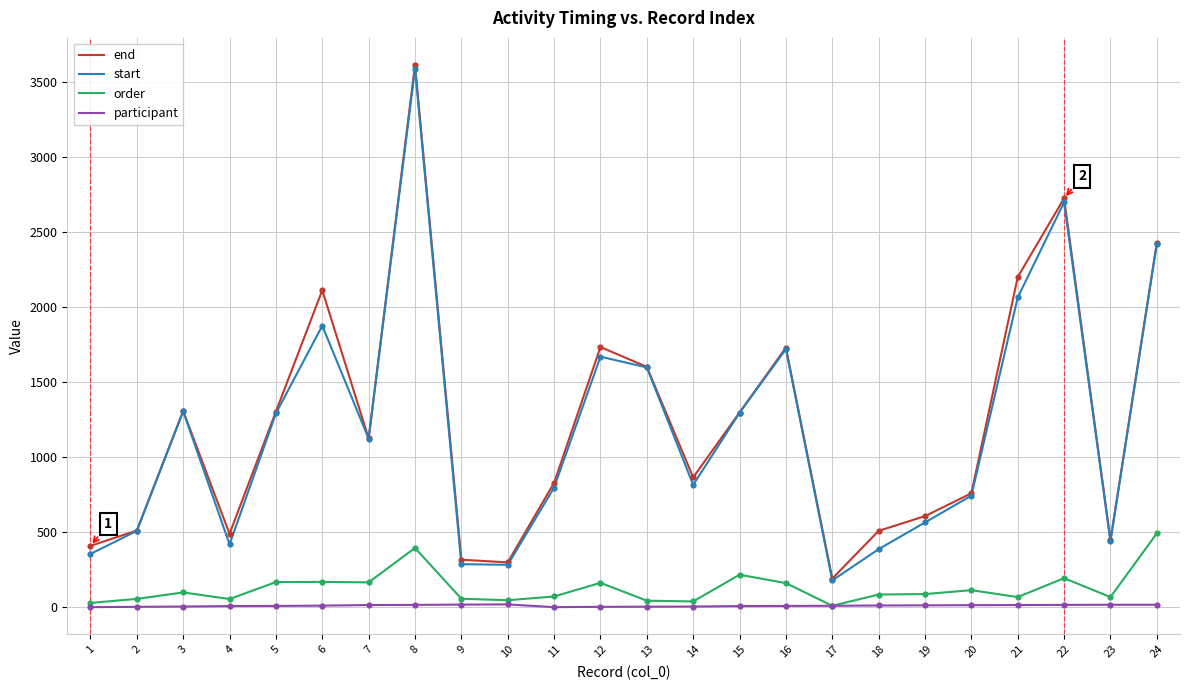

Is the value of participant at 17 greater than the value of start at 7?

No